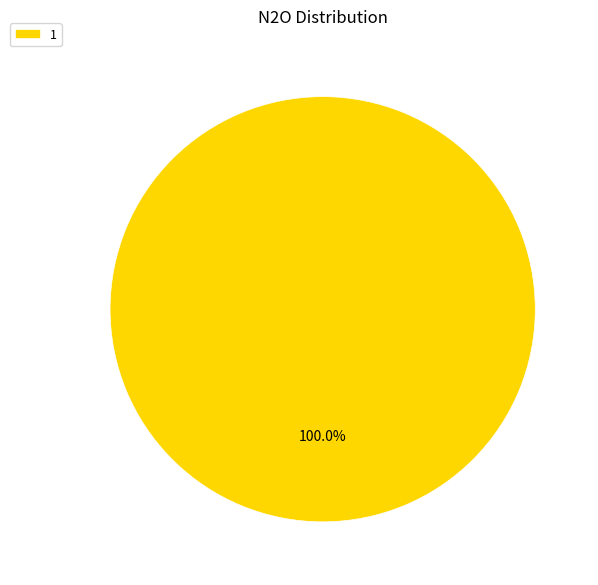

Rank the categories by value from lowest to highest.

1